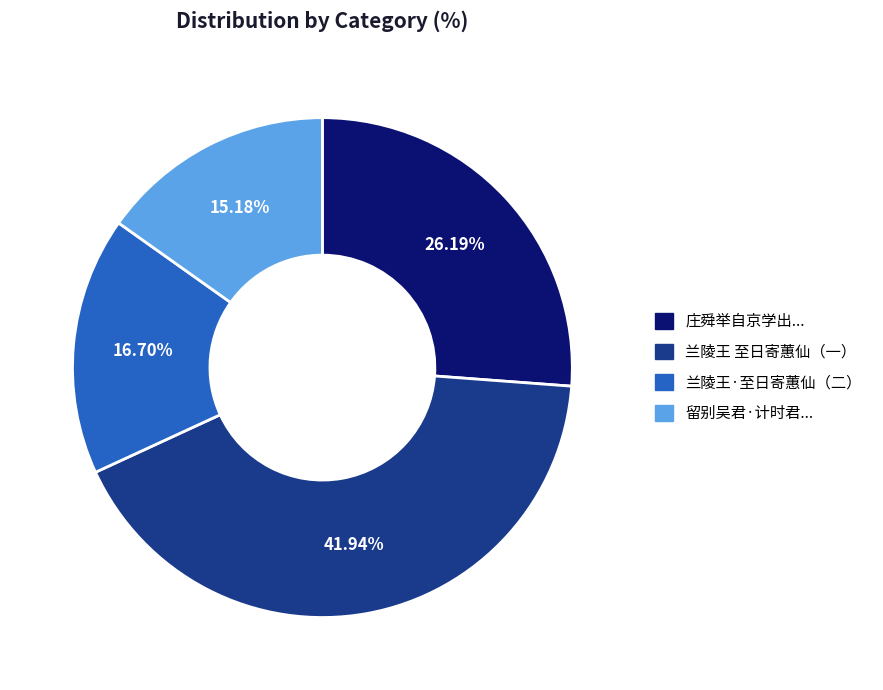

Do 兰陵王·至日寄蕙仙（二） and 兰陵王 至日寄蕙仙（一） together represent more than half of the pie?

Yes